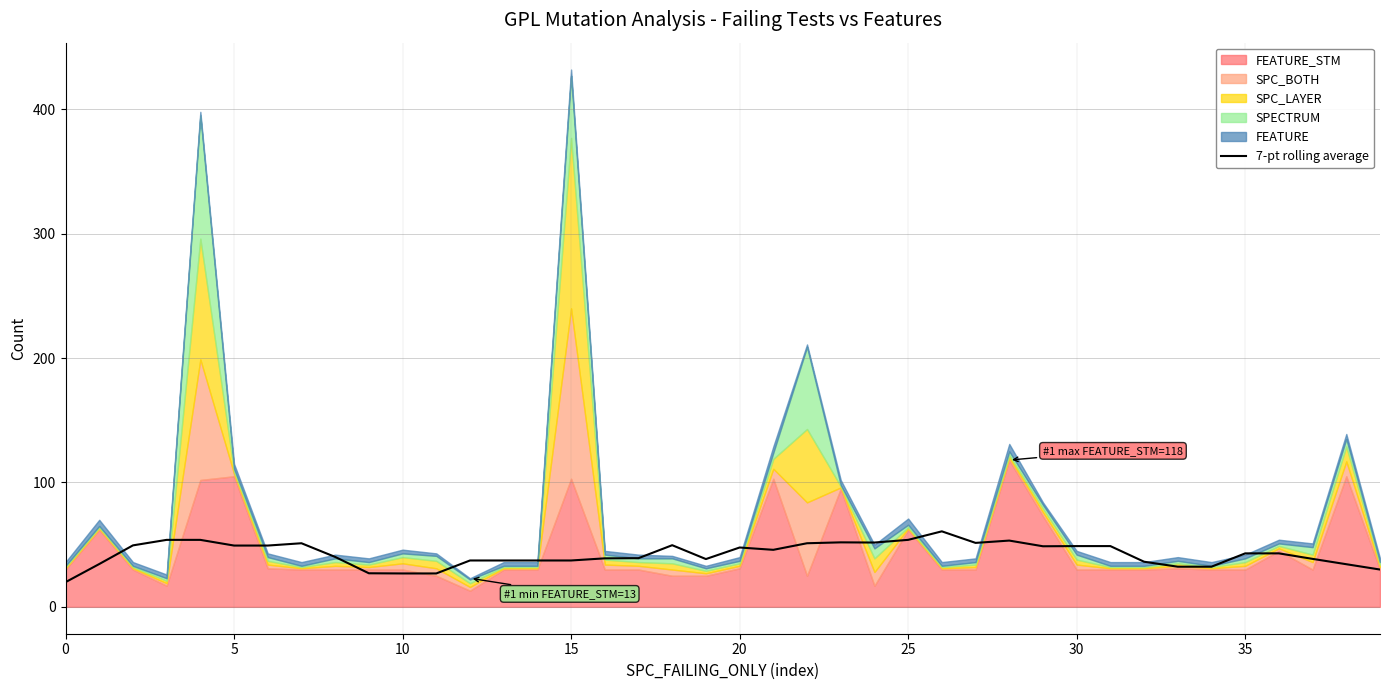

What is the minimum value for 7-pt rolling average?

19.9